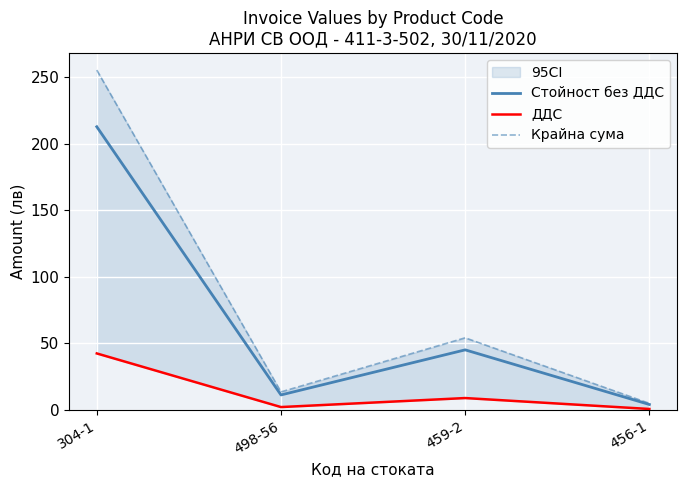

Is it true that Крайна сума equals 255.2 at 304-1?

True